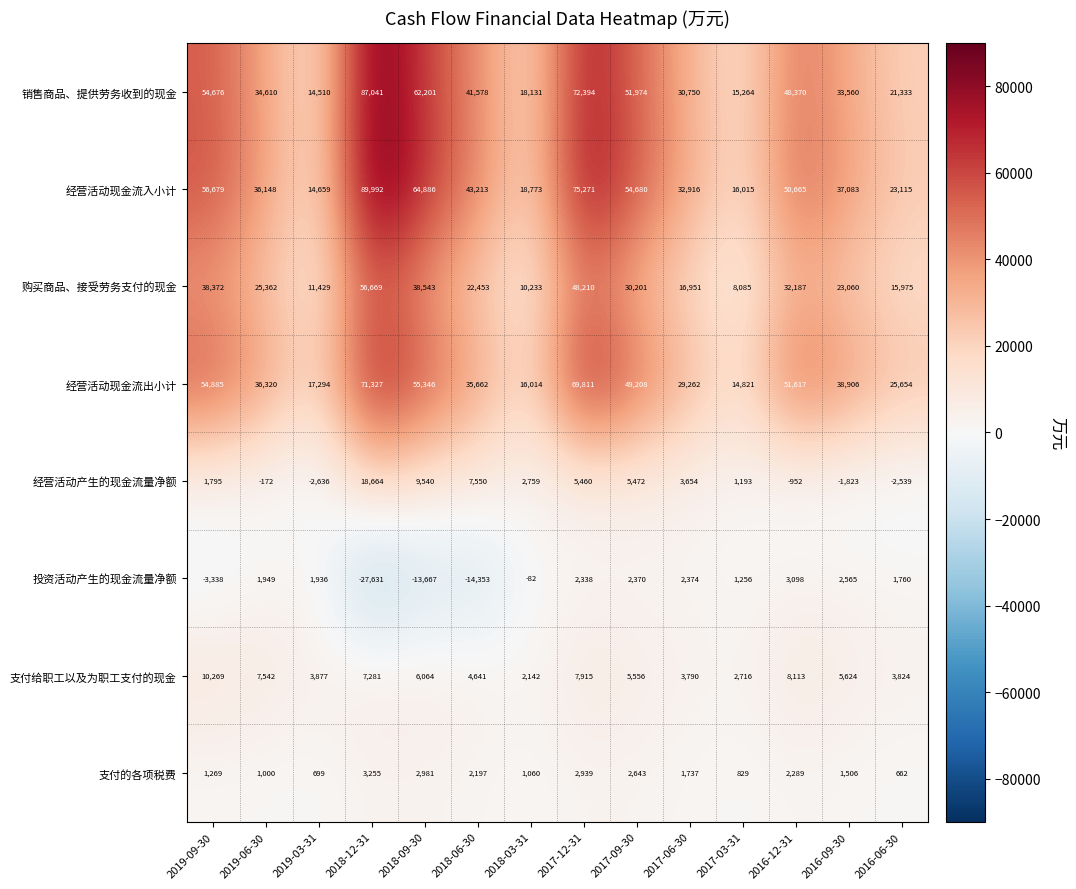

Is it true that 销售商品、提供劳务收到的现金 equals 26374 at 2017-03-31?

False